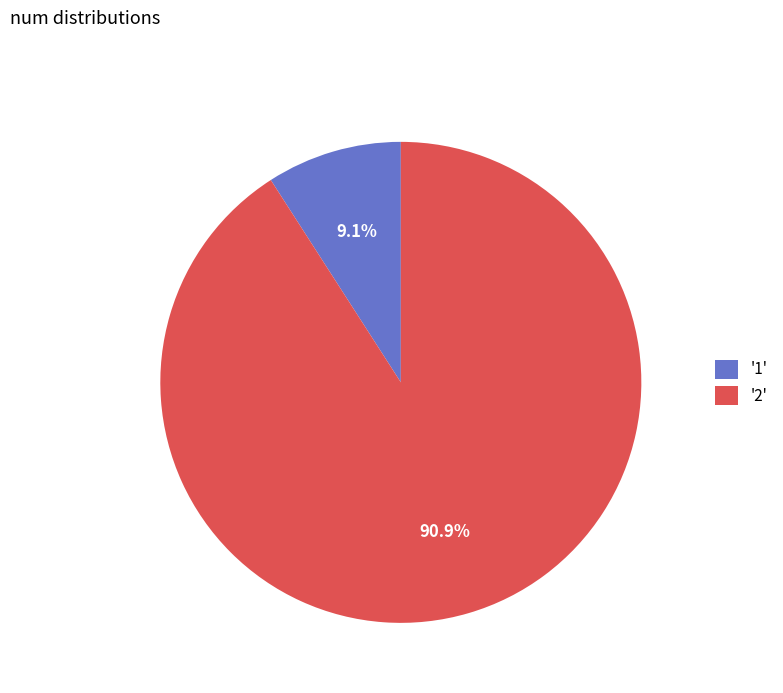

Which slice represents more than half of the pie?

'2'